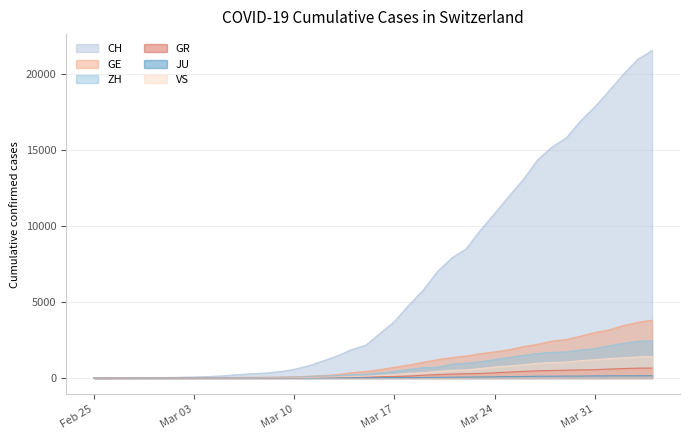

How many data points in VS are less than 172?

20